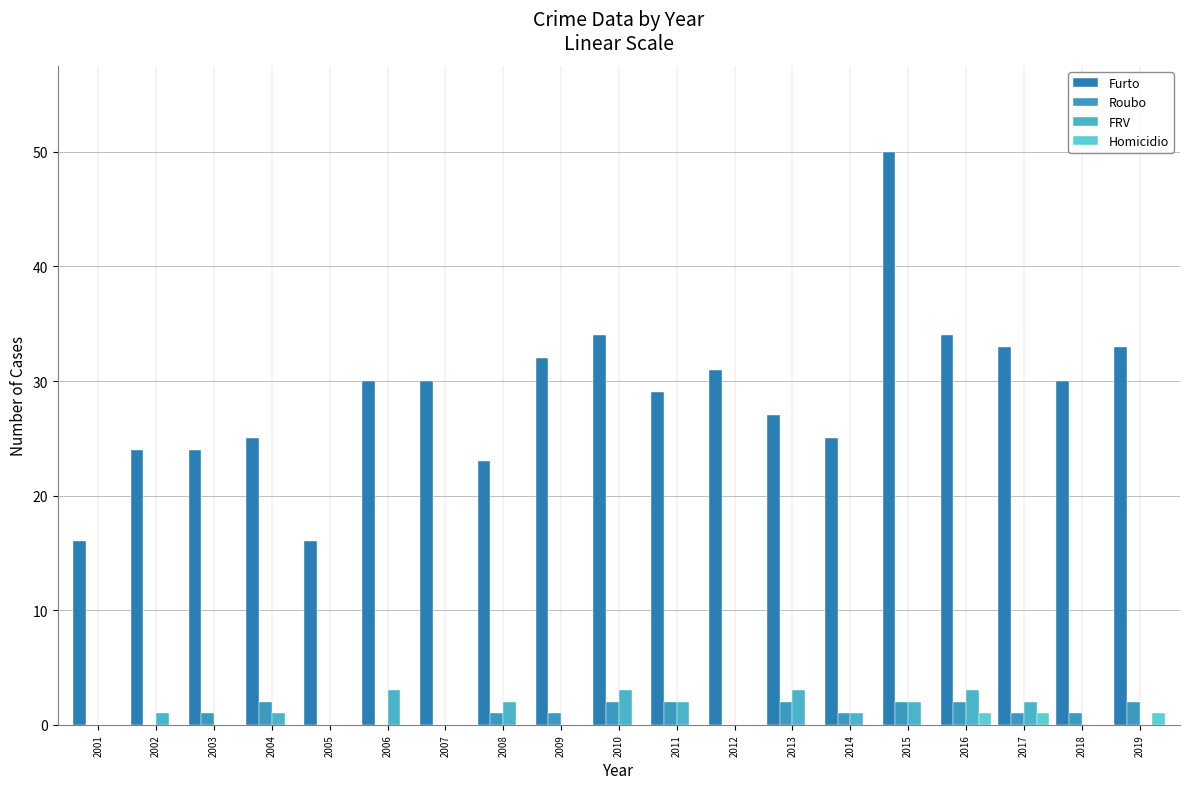

What is the difference between the second highest and second lowest values in the Furto series?

18